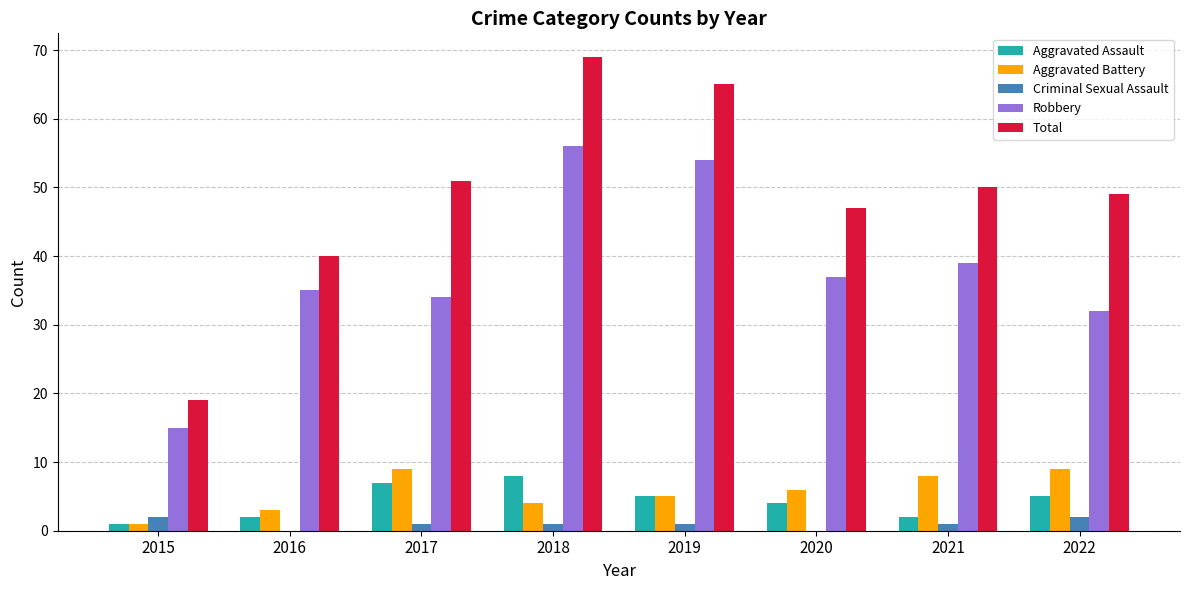

Which series has the largest total across all categories?

Total